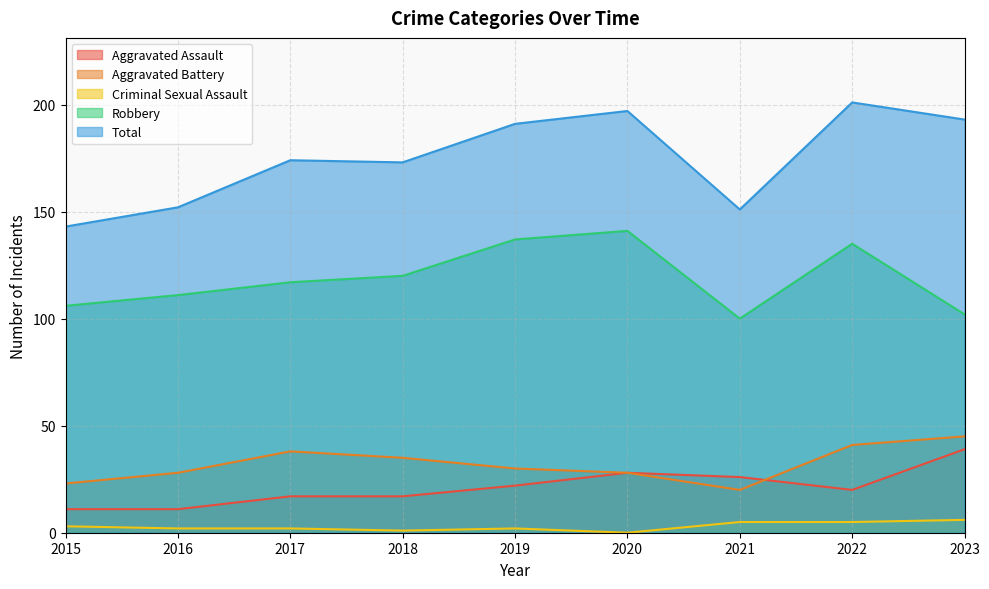

Where is Aggravated Battery nearest to the value 32?

2019